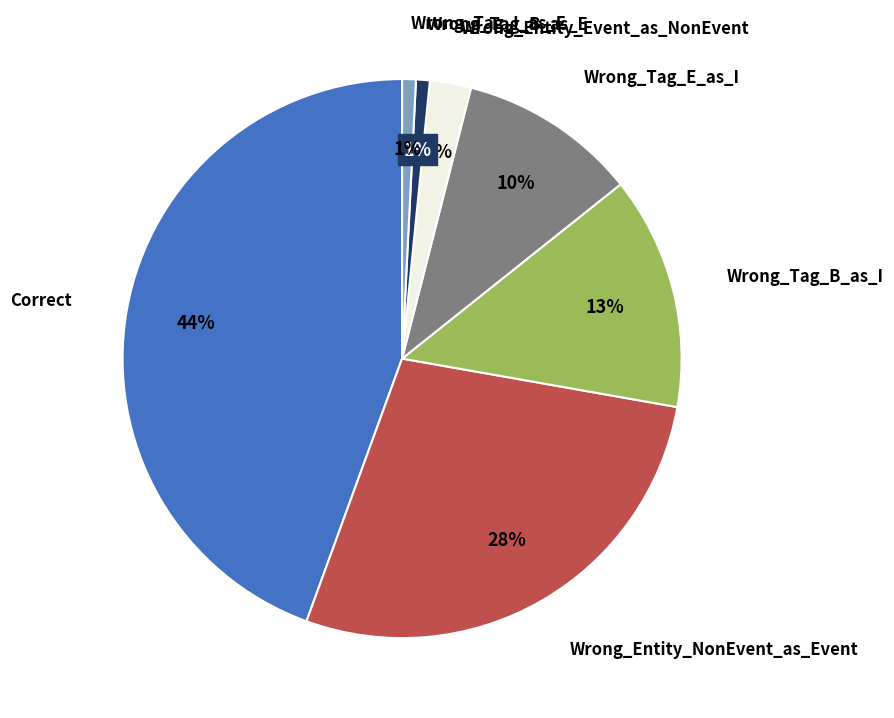

To the nearest percent, what portion does Wrong_Tag_E_as_I represent?

10%